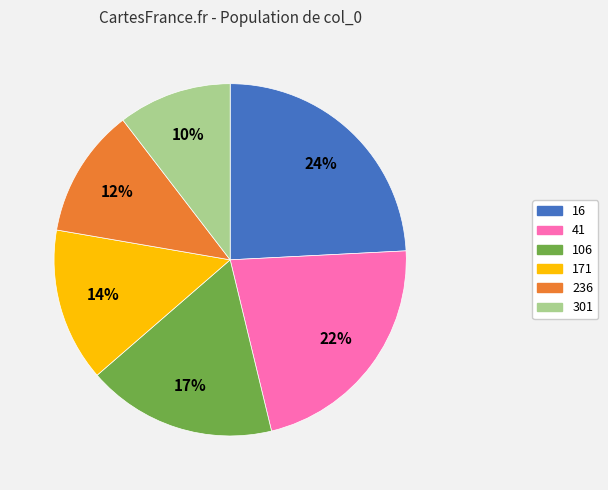

Is it true that 236 is 21% of the pie?

False